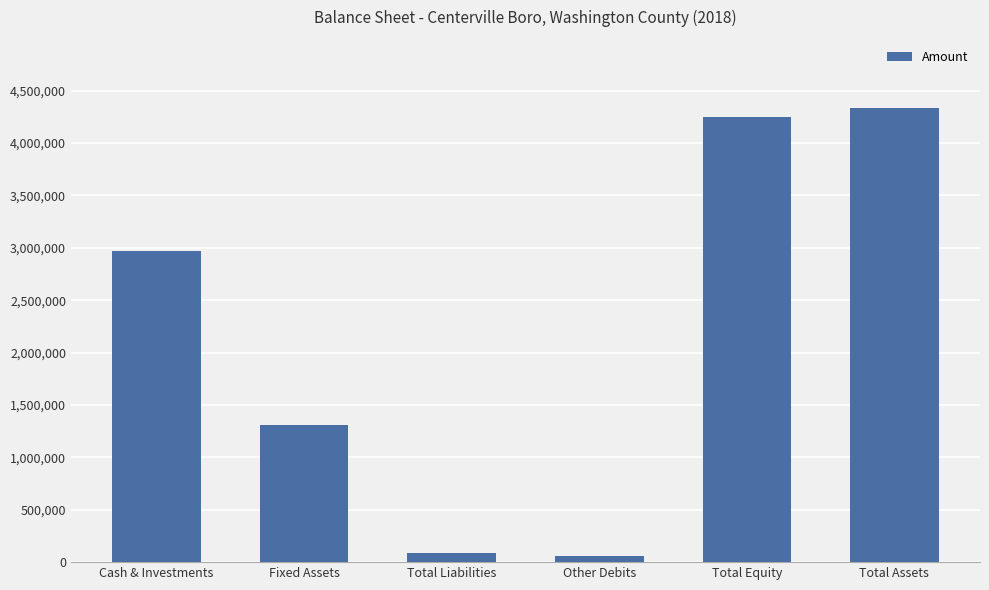

Which category has the highest value across all series?

Total Assets